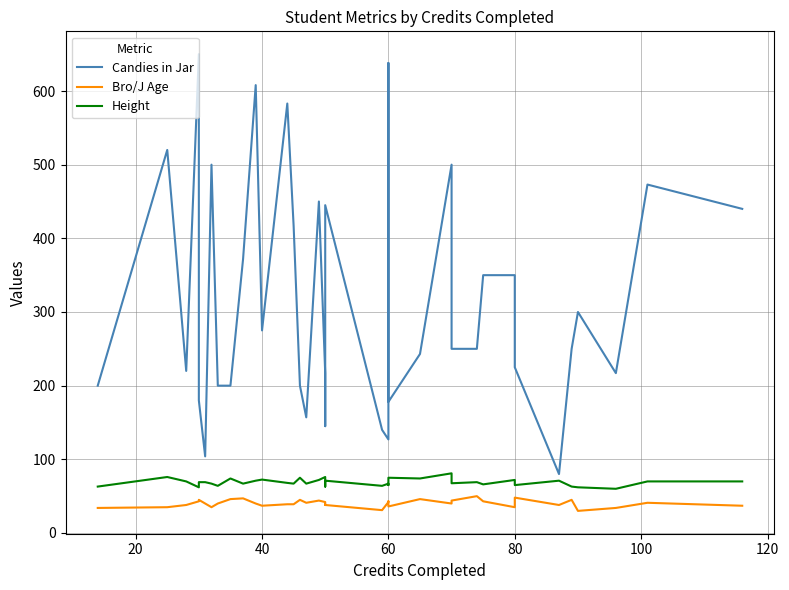

What is the sum of all Bro/J Age values?

1528.0